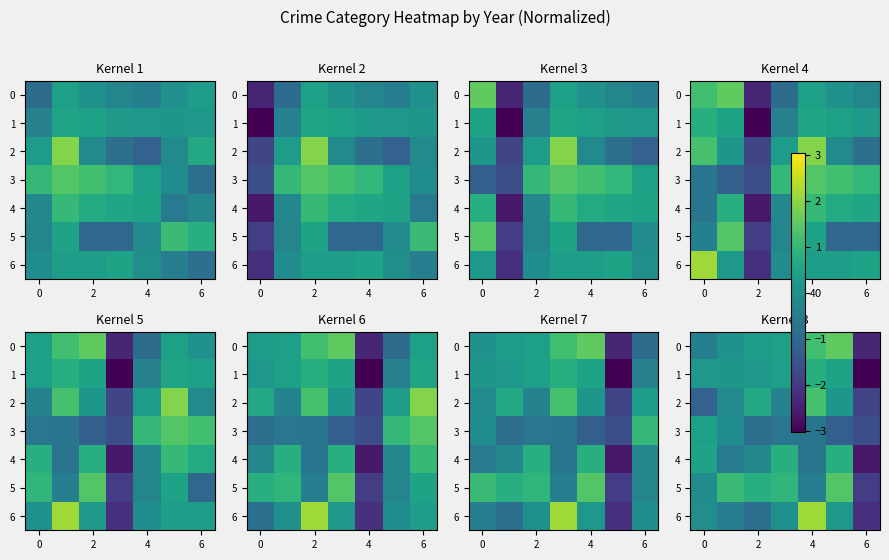

Is the value of 4 at 4 greater than the value of 5 at 4?

No